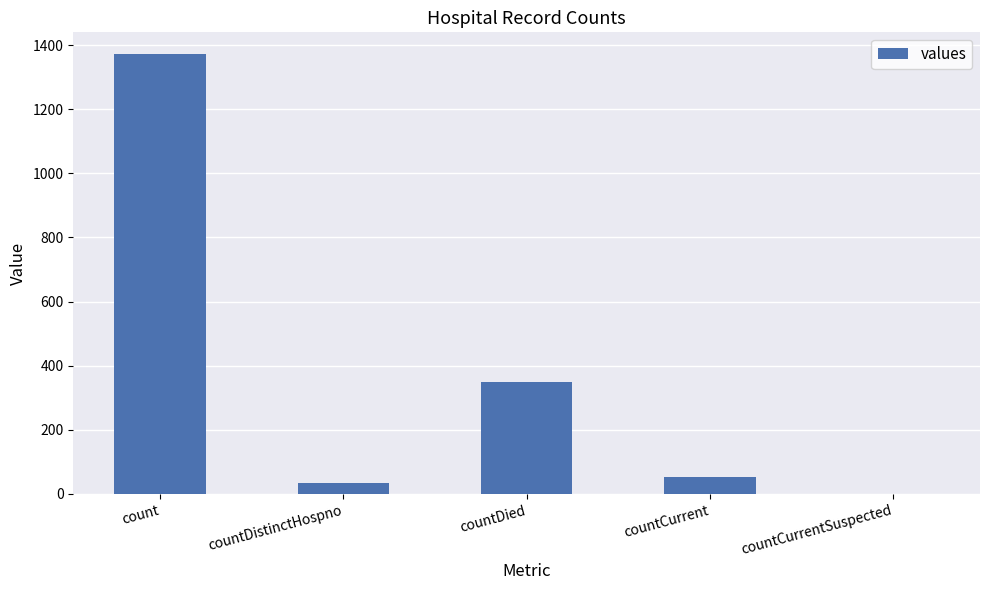

The value at count is 1371. True or false?

True